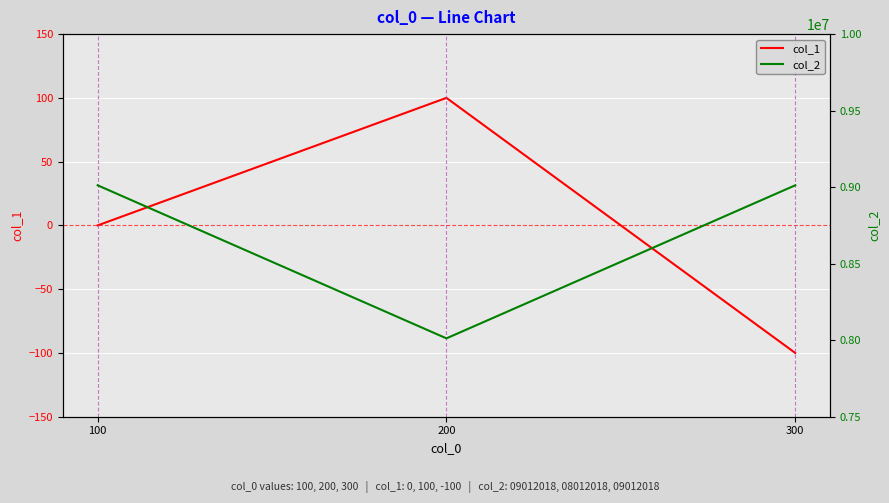

True or false: col_2 has a value of 2392916 at 200.

False